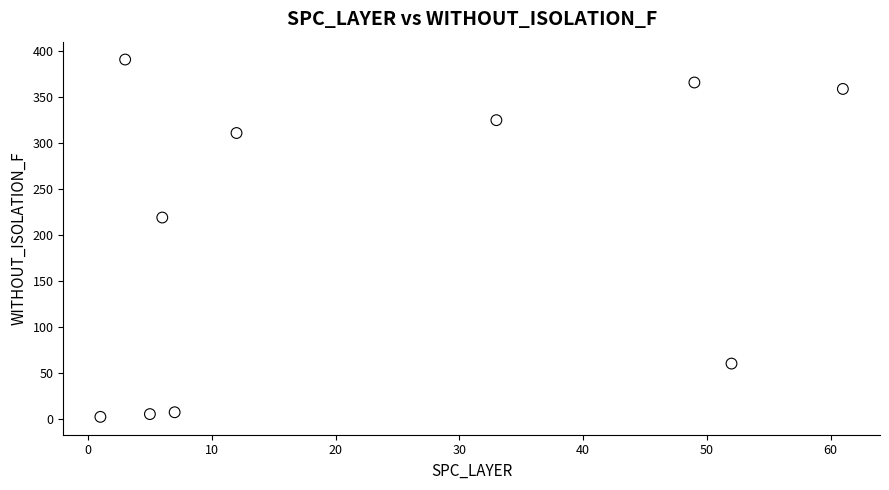

What Y value in the scatter plot is closest to 196?

219